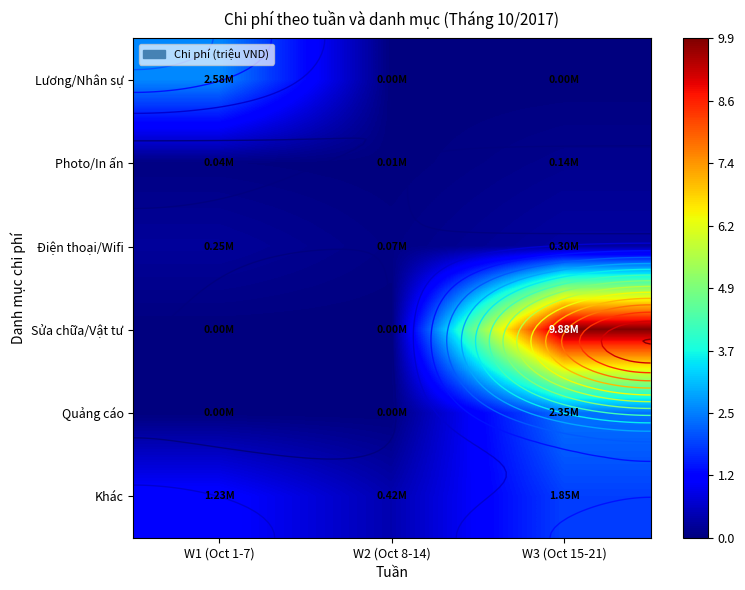

List the labels in order of Khác value, largest first.

W3 (Oct 15-21), W1 (Oct 1-7), W2 (Oct 8-14)